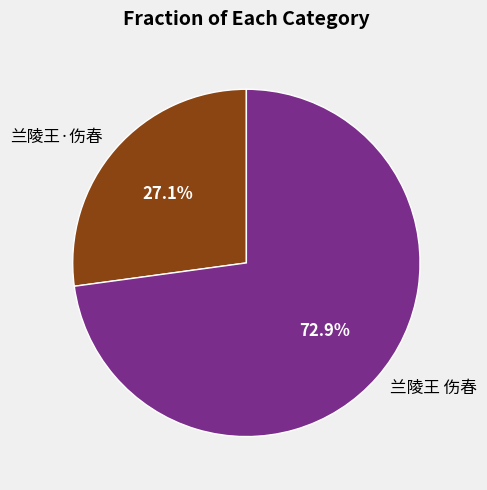

Between 兰陵王·伤春 and 兰陵王 伤春, which is larger?

兰陵王 伤春